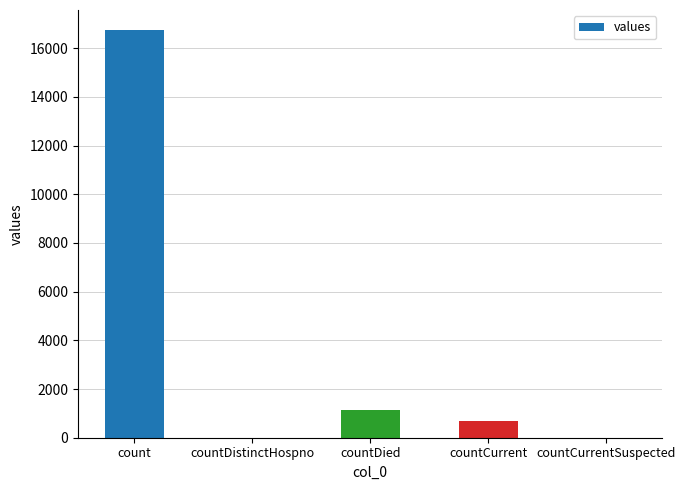

At which label is the value closest to 8364?

countDied